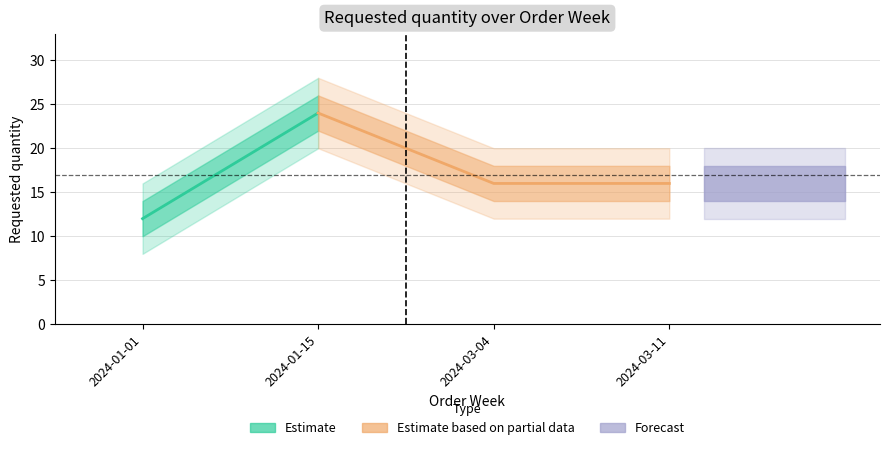

Rank the categories by value from lowest to highest.

2024-01-01, 2024-03-04, 2024-03-11, 2024-01-15